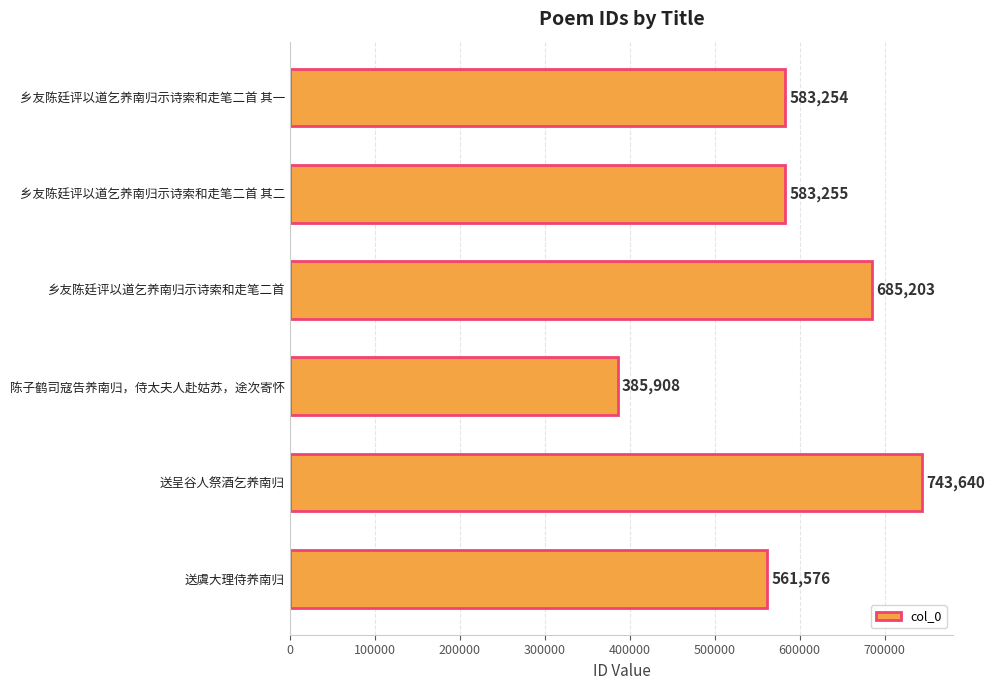

What is the approximate value at 乡友陈廷评以道乞养南归示诗索和走笔二首, to the nearest 50?

685200